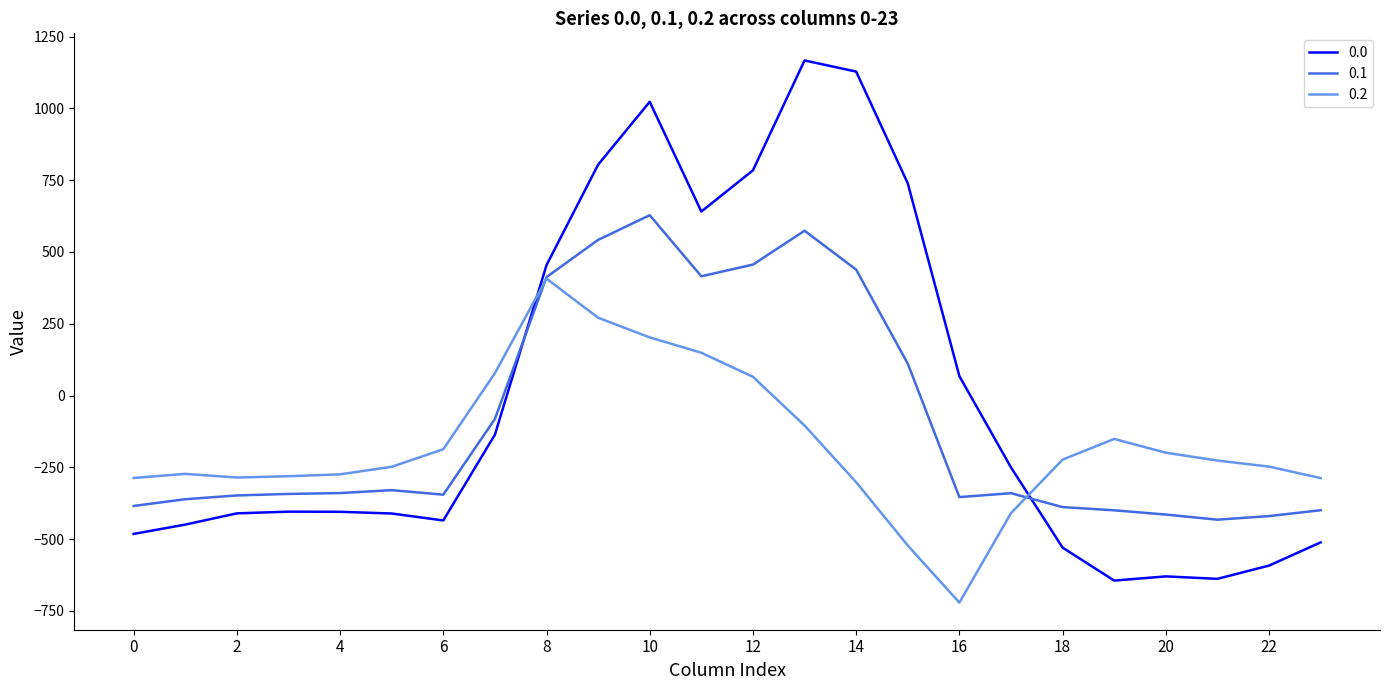

Which series ends up on top after the final intersection of 0.2 and 0.0?

0.2